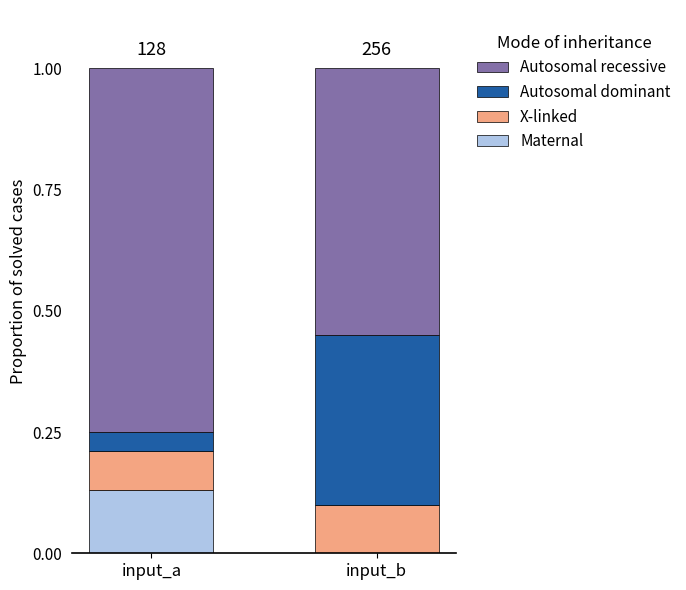

How many values in the Maternal series exceed 0?

1